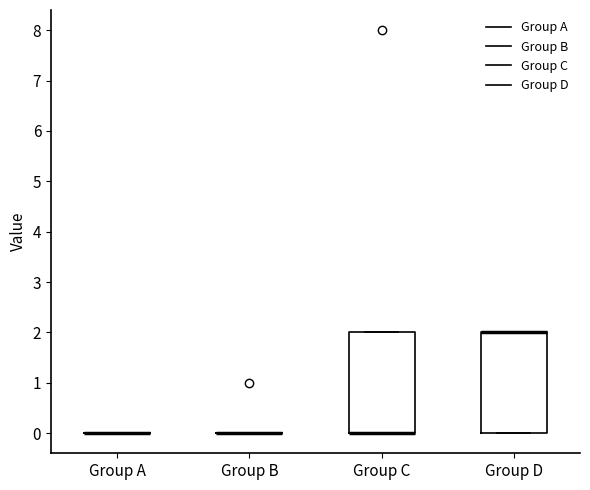

Reading left to right, read every box against the y-axis: the position of its median line, the range the box covers, and the ends of its whiskers. The values are not printed on the chart, so give them approximately, as read against the axis.

Group A: box collapsed to a line at 0, whiskers 0 to 0
Group B: box collapsed to a line at 0, whiskers 0 to 0
Group C: median 0 (drawn on the box's lower edge), box 0 to 2, whiskers 0 to 2
Group D: median 2 (drawn on the box's upper edge), box 0 to 2, whiskers 0 to 2